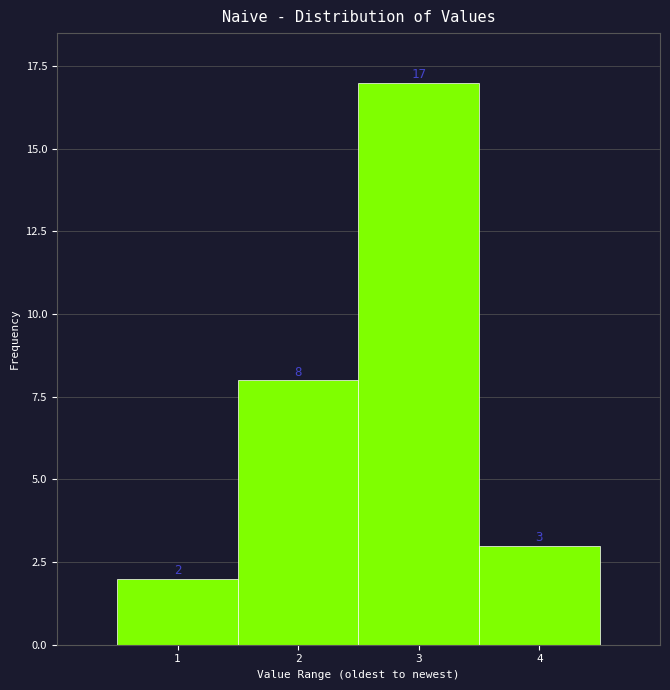

Reading left to right, list all the values displayed in this chart.

2	8	17	3